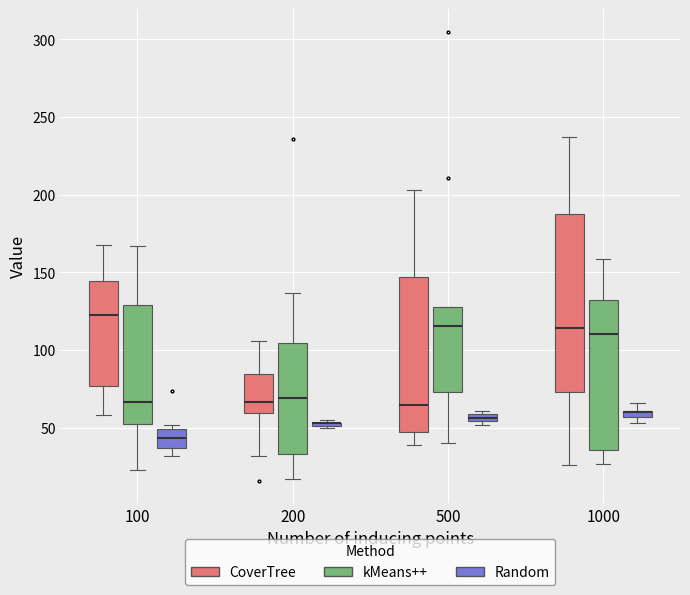

Where does the lower whisker of the box for 100 (kMeans++) end on the y-axis? The values are not printed on the chart, so give them approximately, as read against the axis.

25